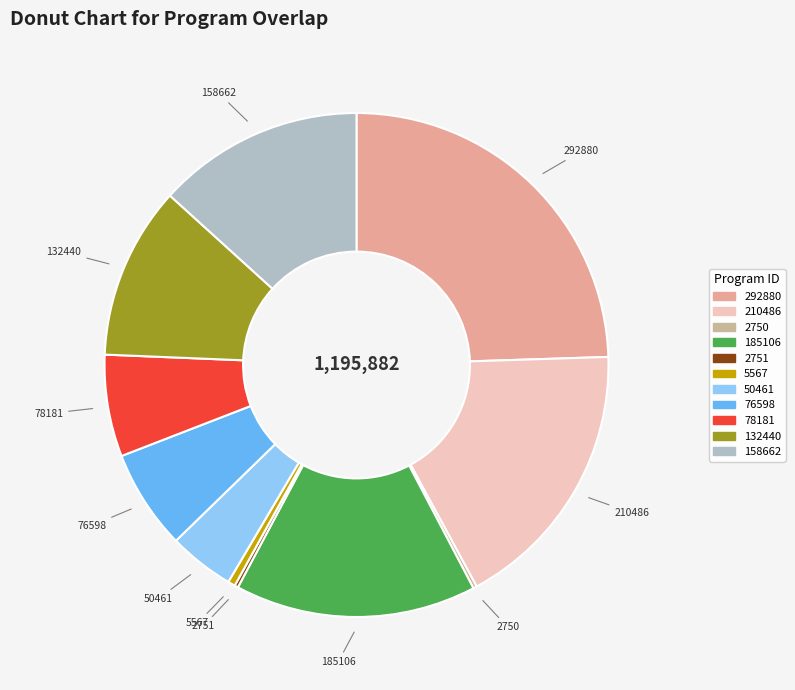

Which slice is the largest?

292880